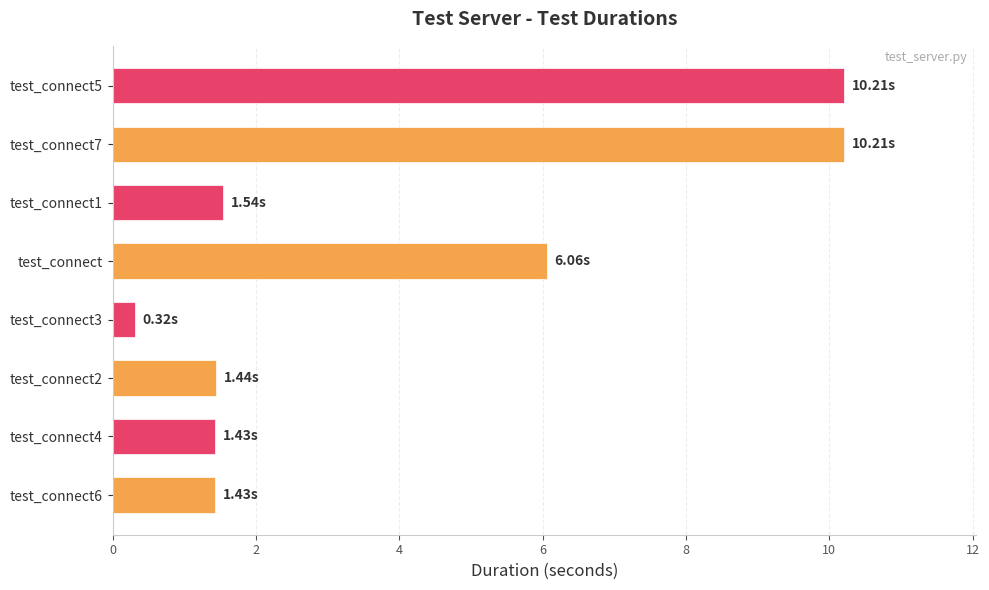

What is the change in value from test_connect2 to test_connect5?

+8.8